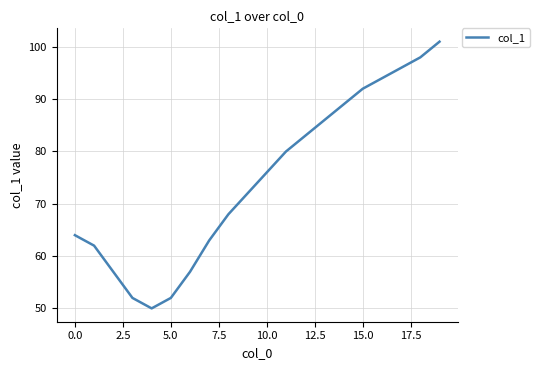

What is the difference between the maximum and minimum values?

51